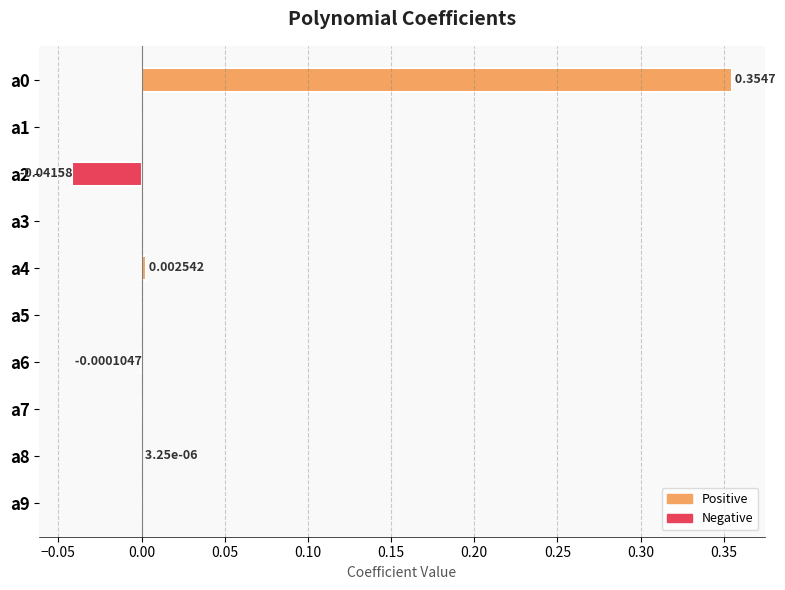

What is the sum of all values?

0.3